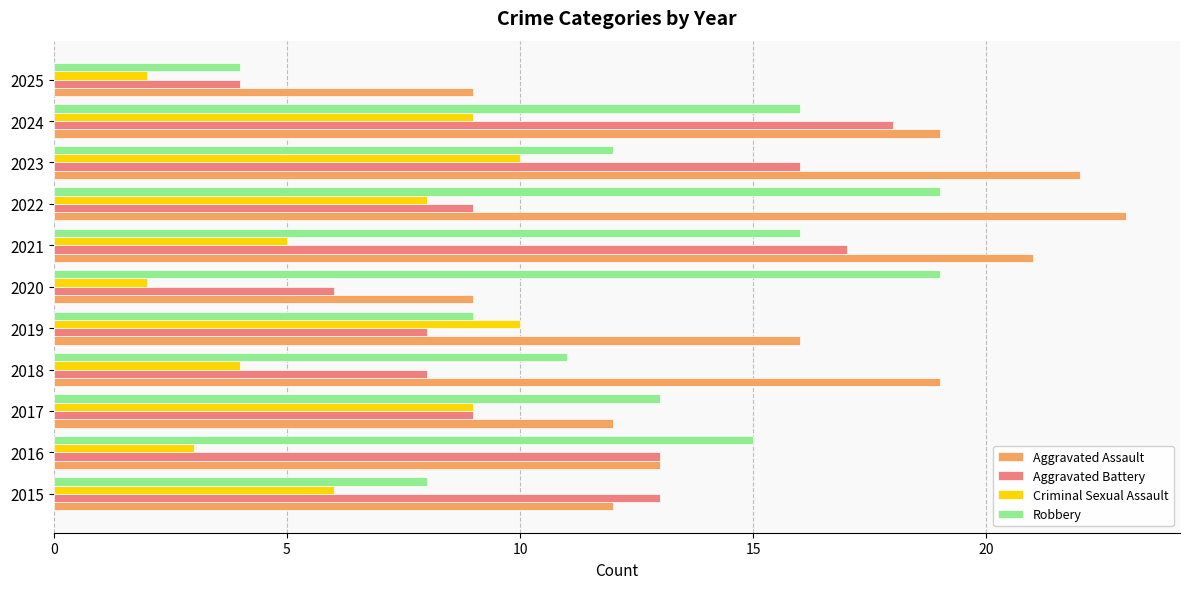

What is the maximum value shown in the chart?

23